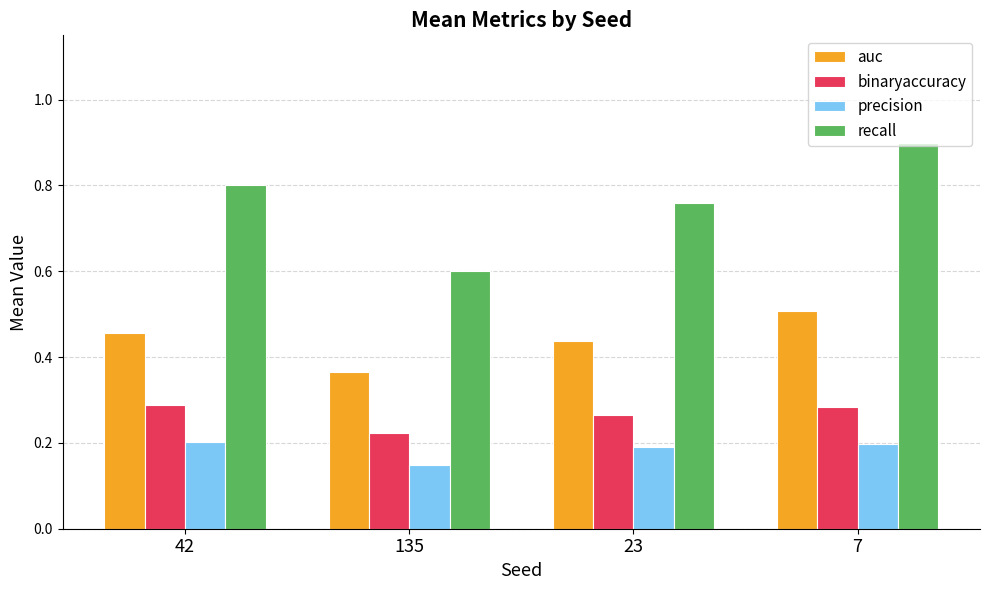

What is the sum of all precision values?

0.7